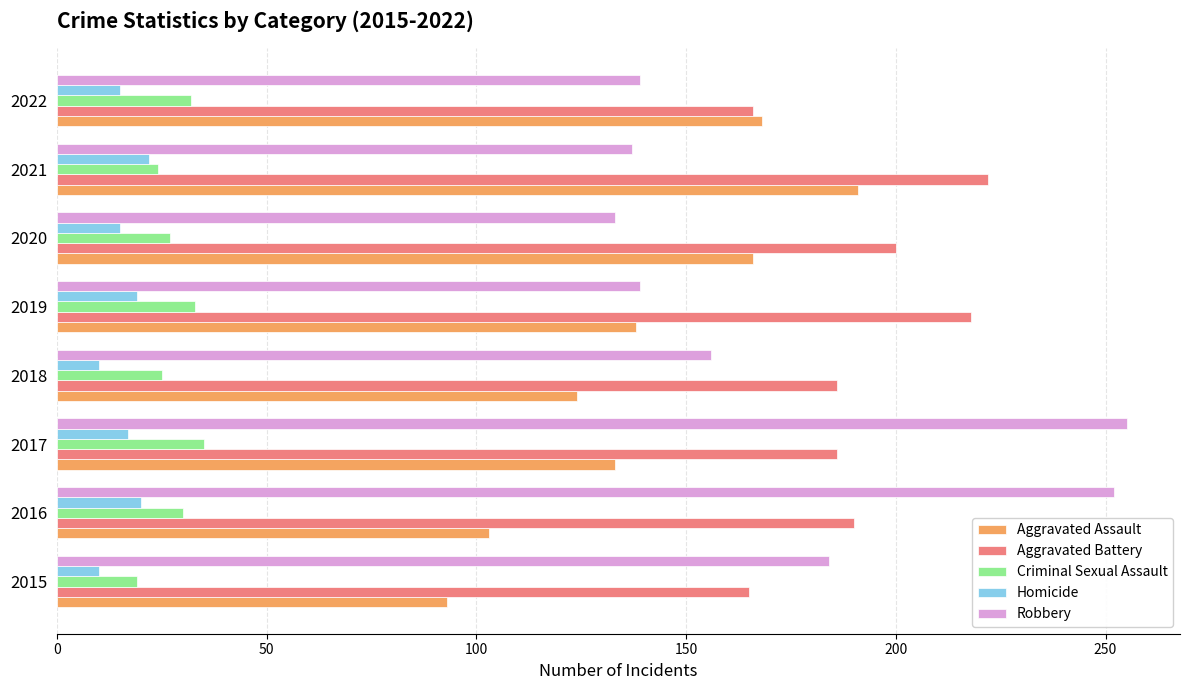

What value does the Homicide series have at 2015?

10